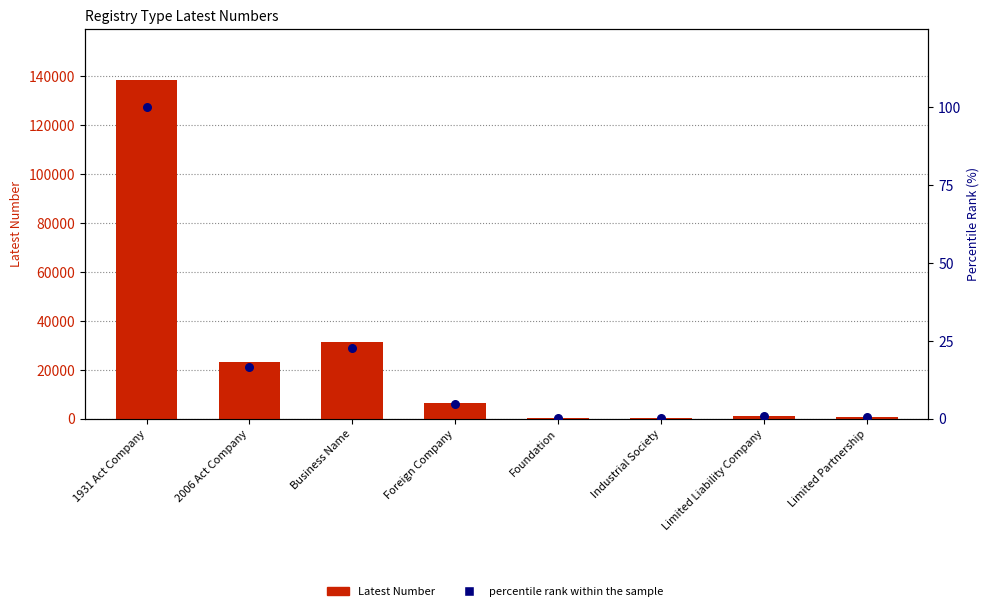

At which category is the sum across all series the highest?

1931 Act Company